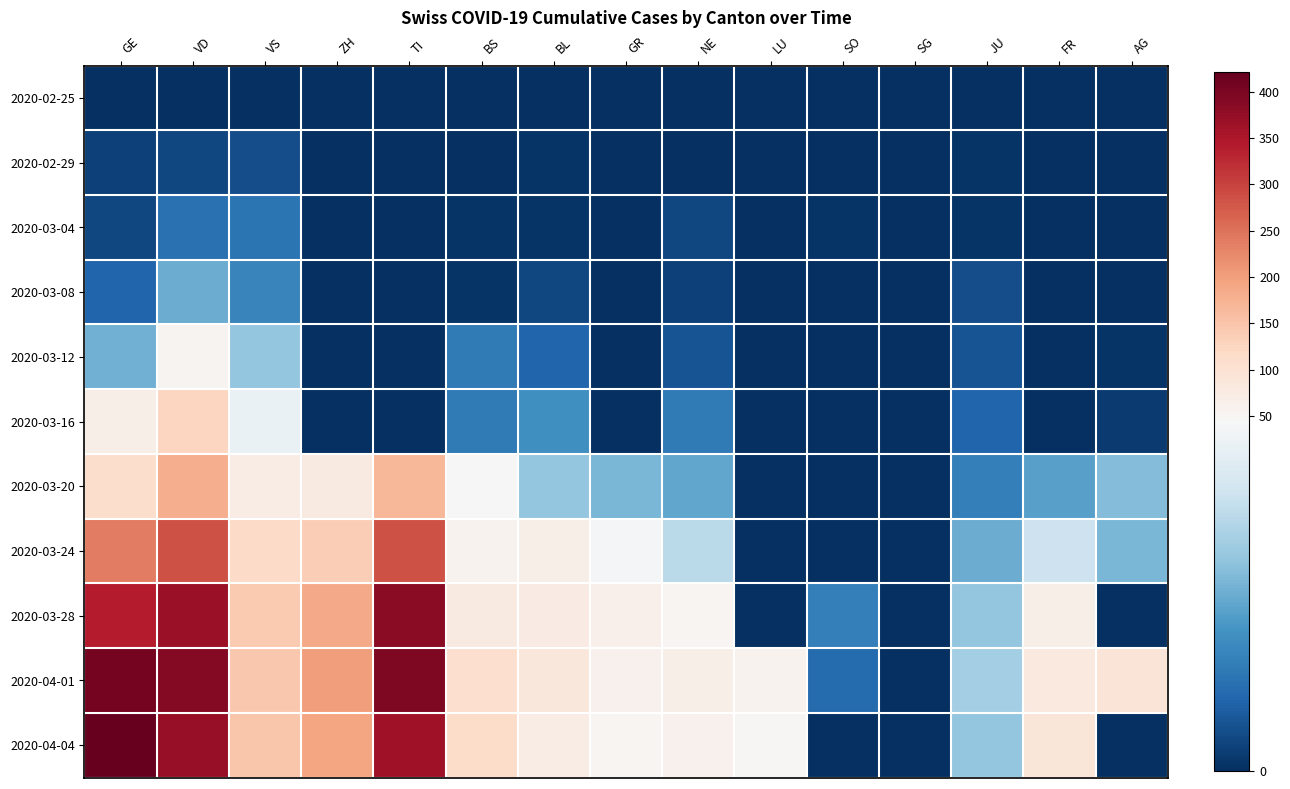

What is the difference between the highest and lowest values at BS?

112